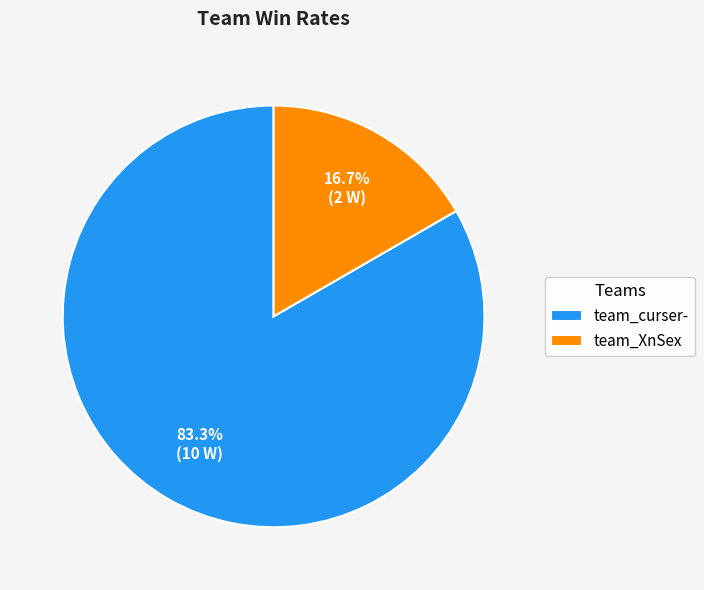

To the nearest percent, what is the difference between the largest and smallest slice percentages?

67%